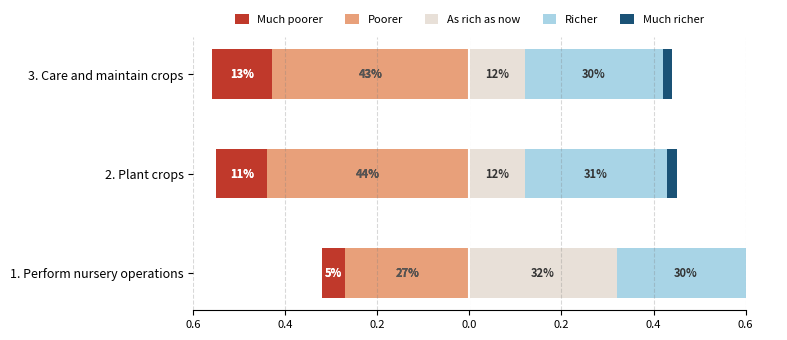

Which series has the largest total across all categories?

Poorer